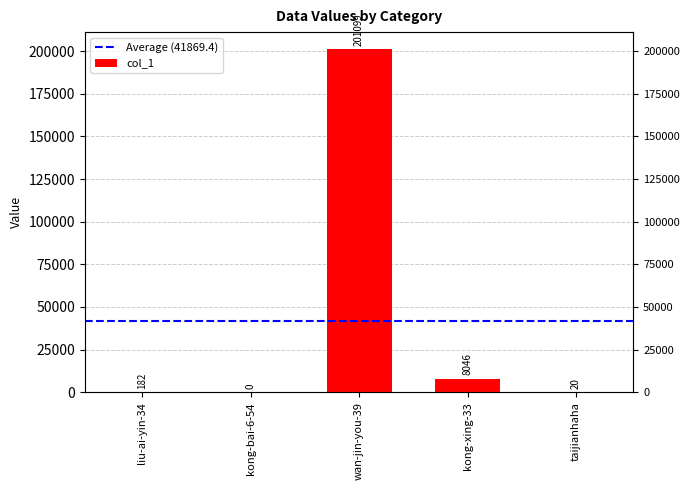

How many data points are less than 182?

2